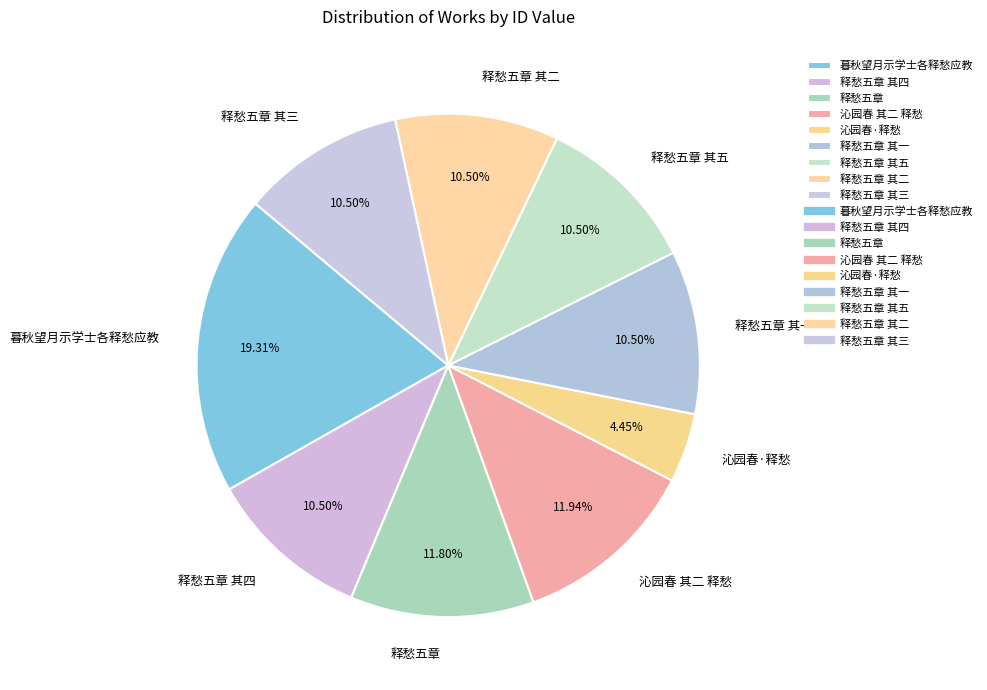

Is it true that 释愁五章 其四 is 1% of the pie?

False